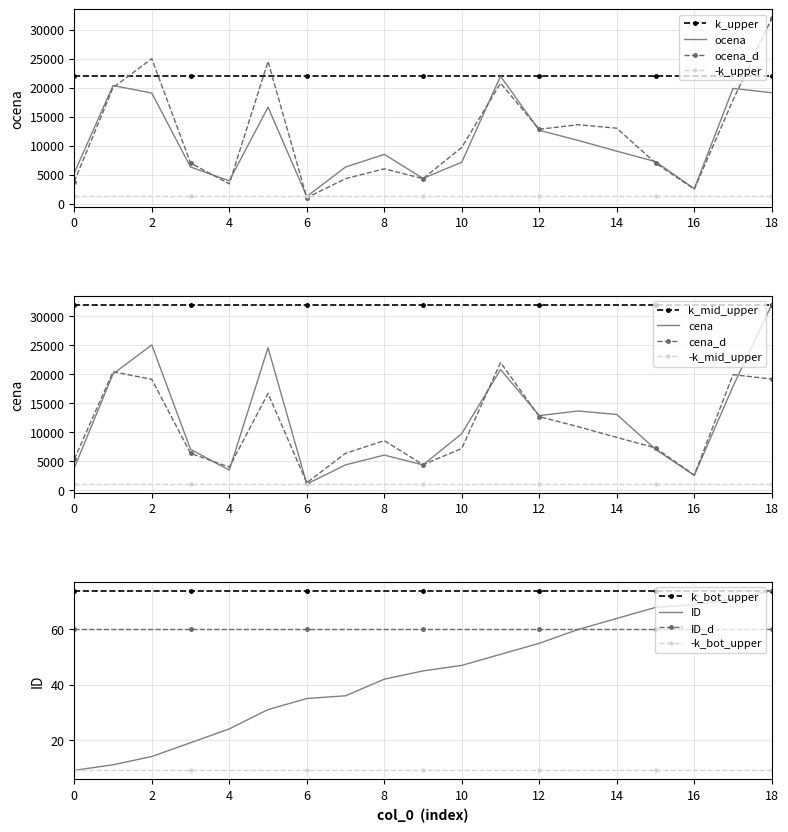

What is the minimum value for cena?

1000.0